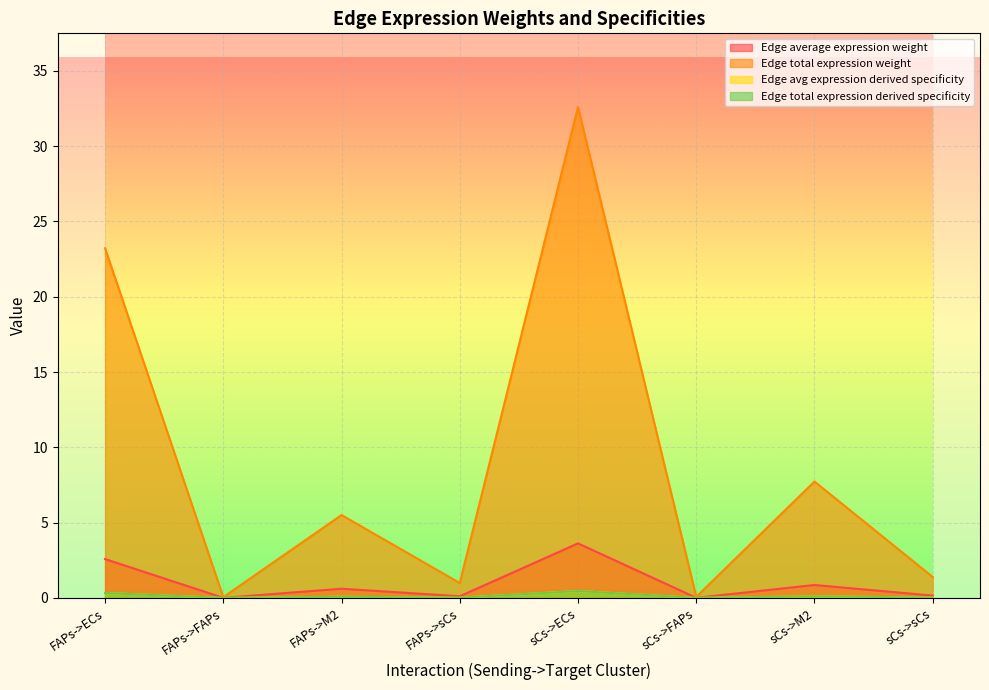

Between sCs->sCs and sCs->ECs, which is larger?

sCs->ECs